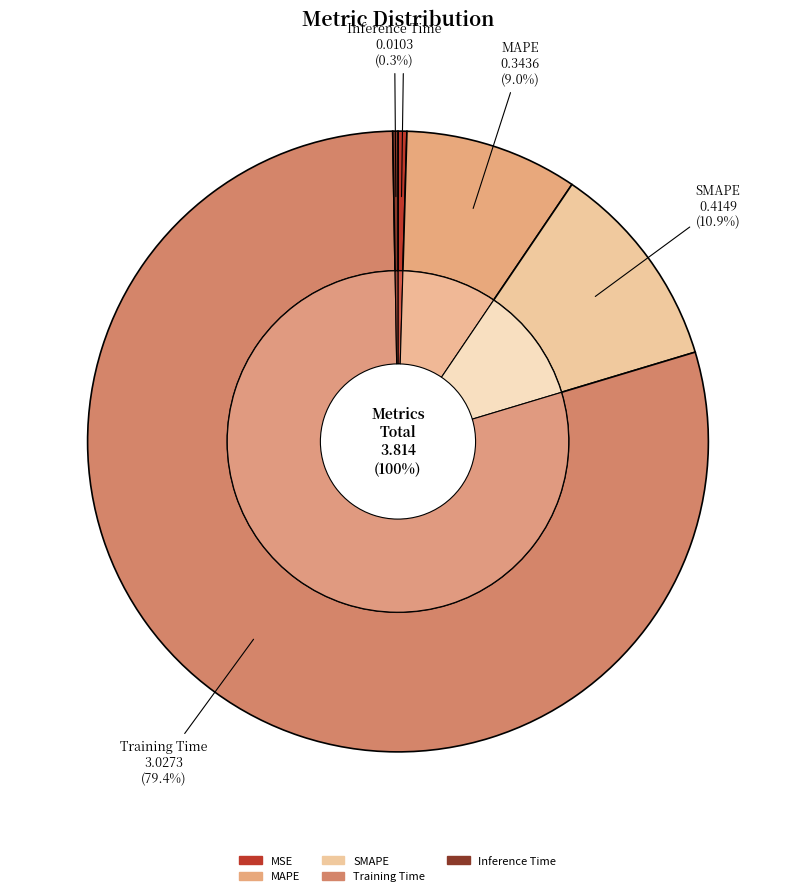

Which has a higher value, MSE or MAPE?

MAPE